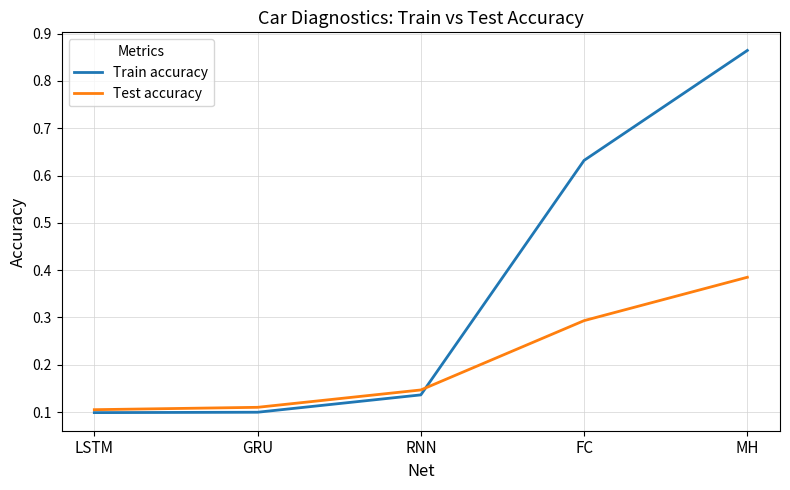

After their last crossing, which series has the higher values: Train accuracy or Test accuracy?

Train accuracy